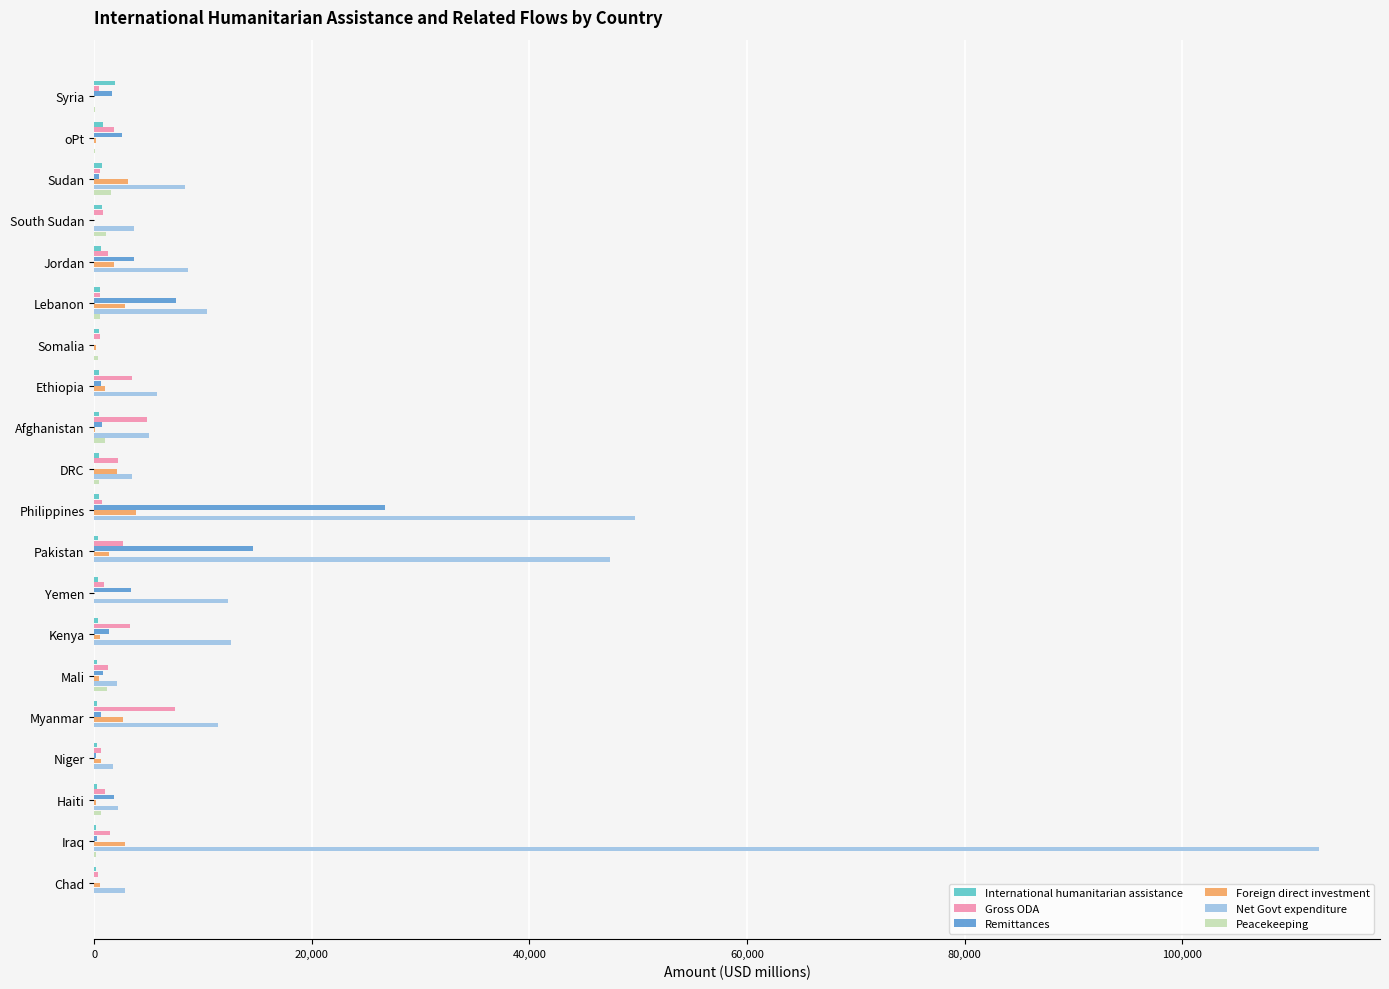

What is the sum of all Remittances values?

66658.1